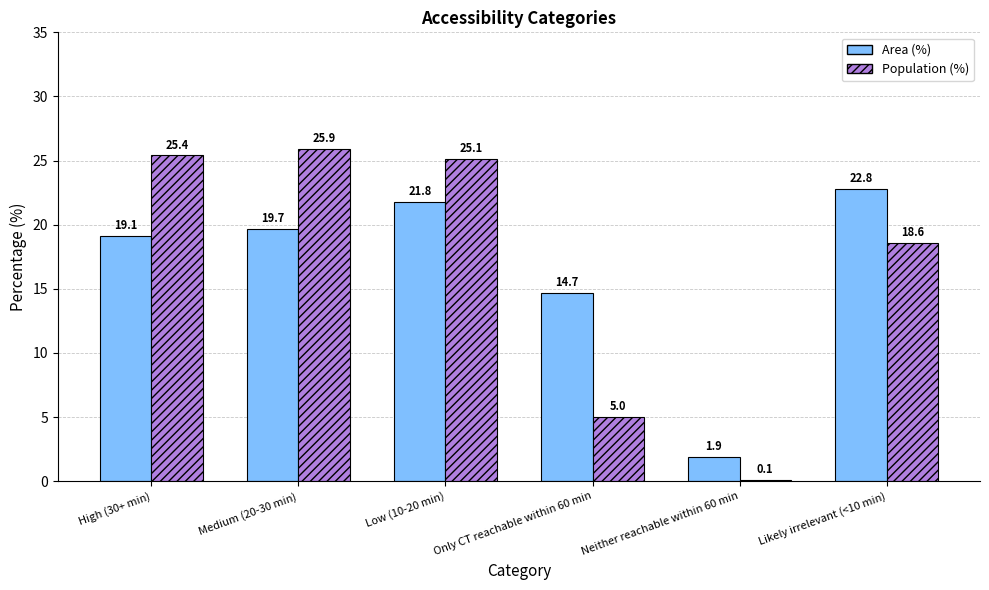

What is the sum of all Population (%) values?

100.1